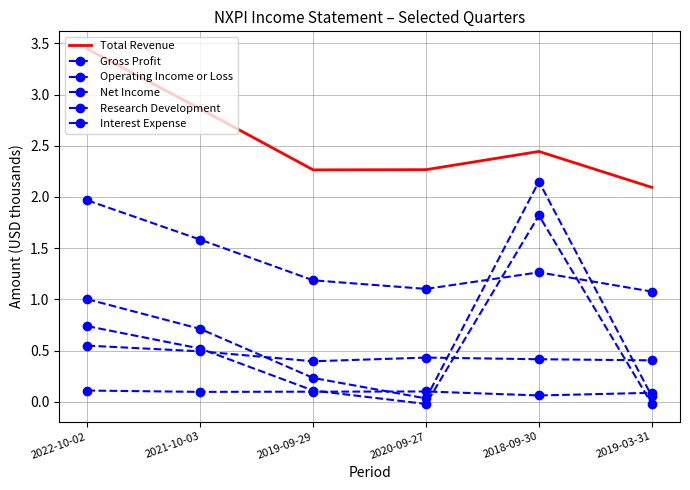

What position from the left is 2022-10-02?

1